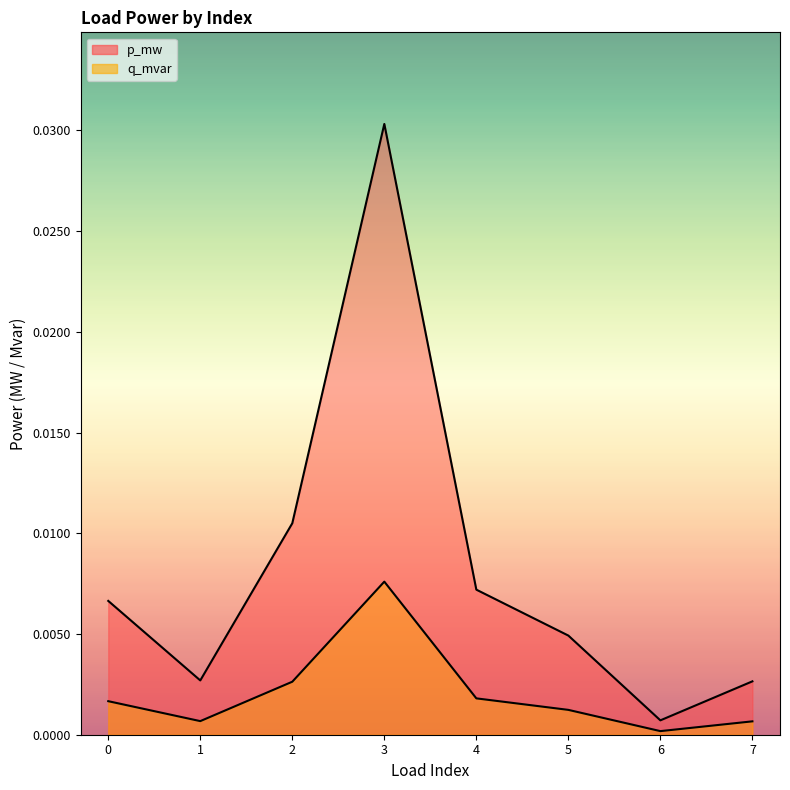

Which series has the largest total across all categories?

p_mw